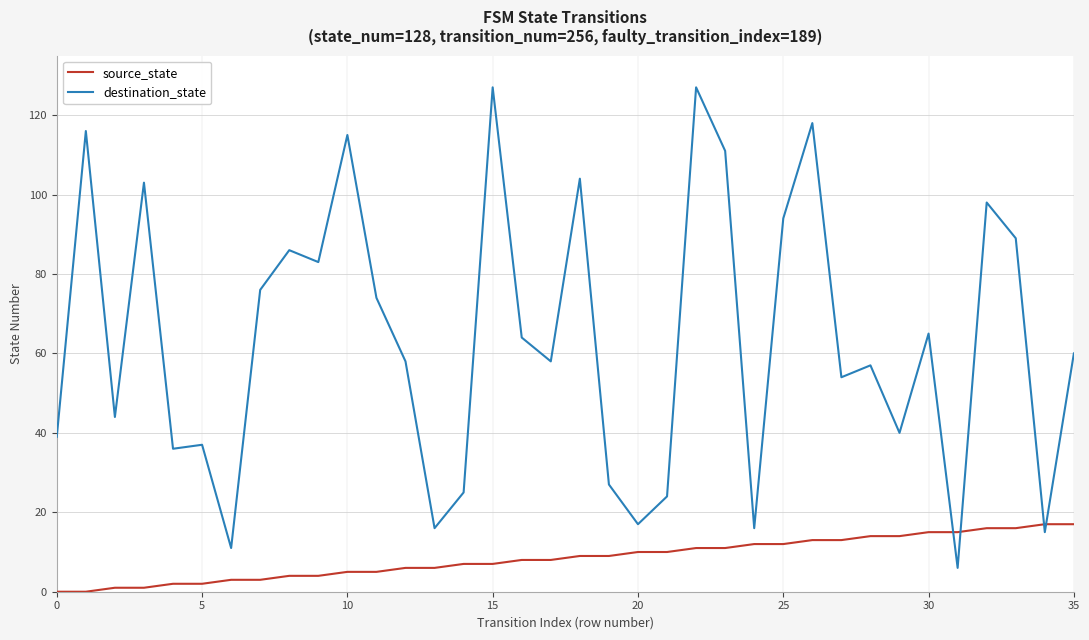

Which series has the largest total across all categories?

destination_state